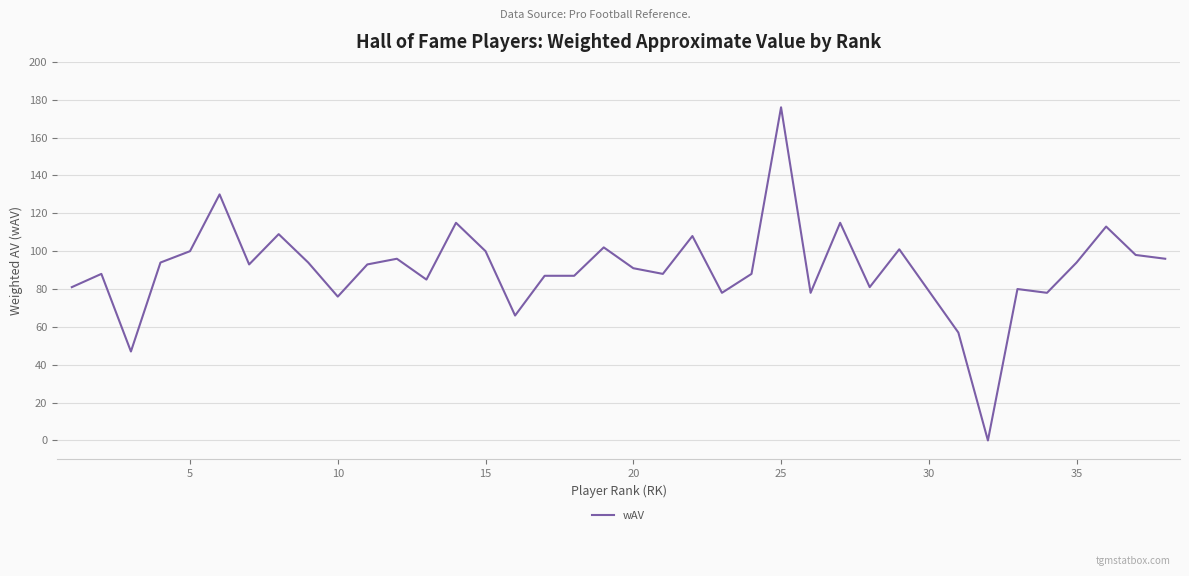

Is this an area chart (filled region under the line)?

No